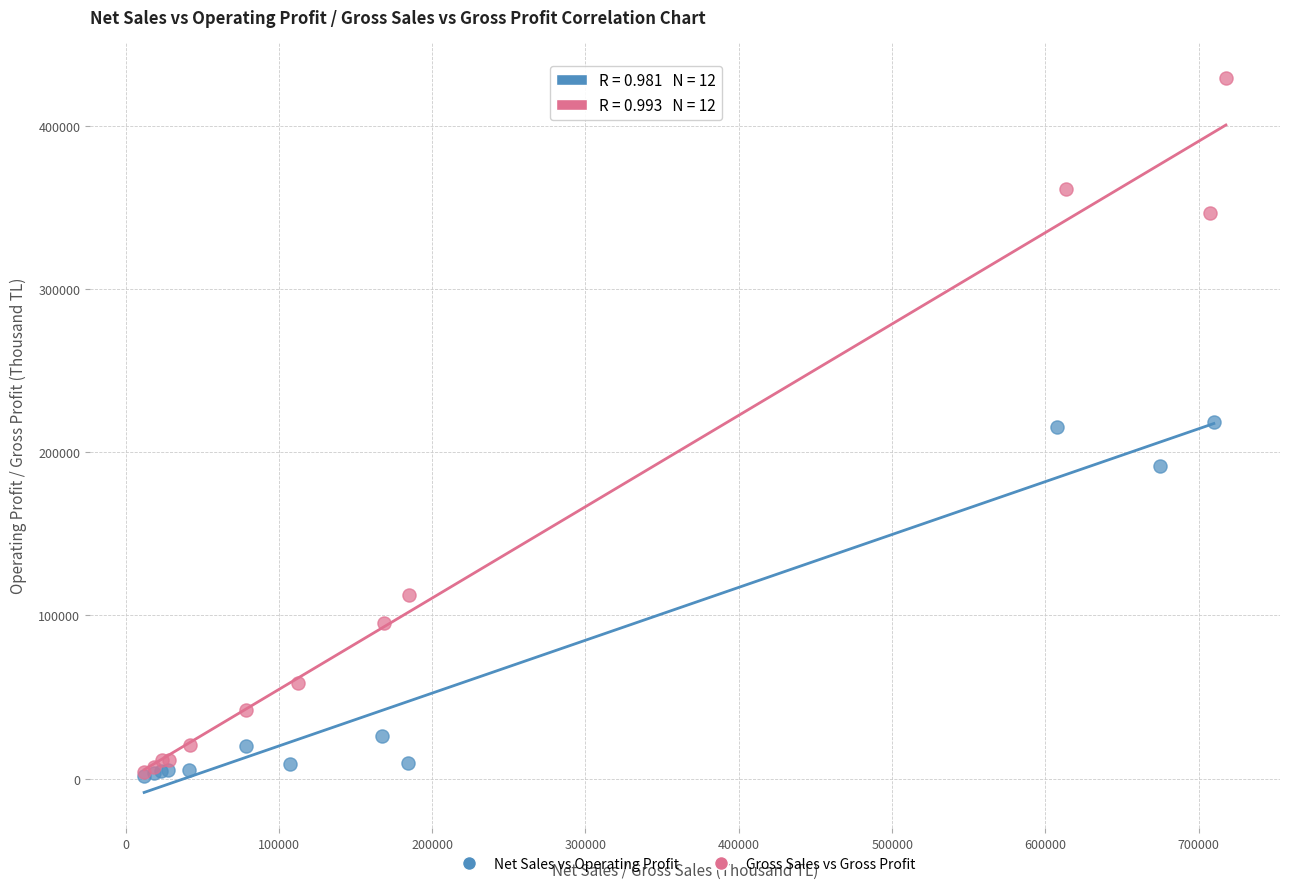

Which series has the widest spread of Y values?

Gross Sales vs Gross Profit